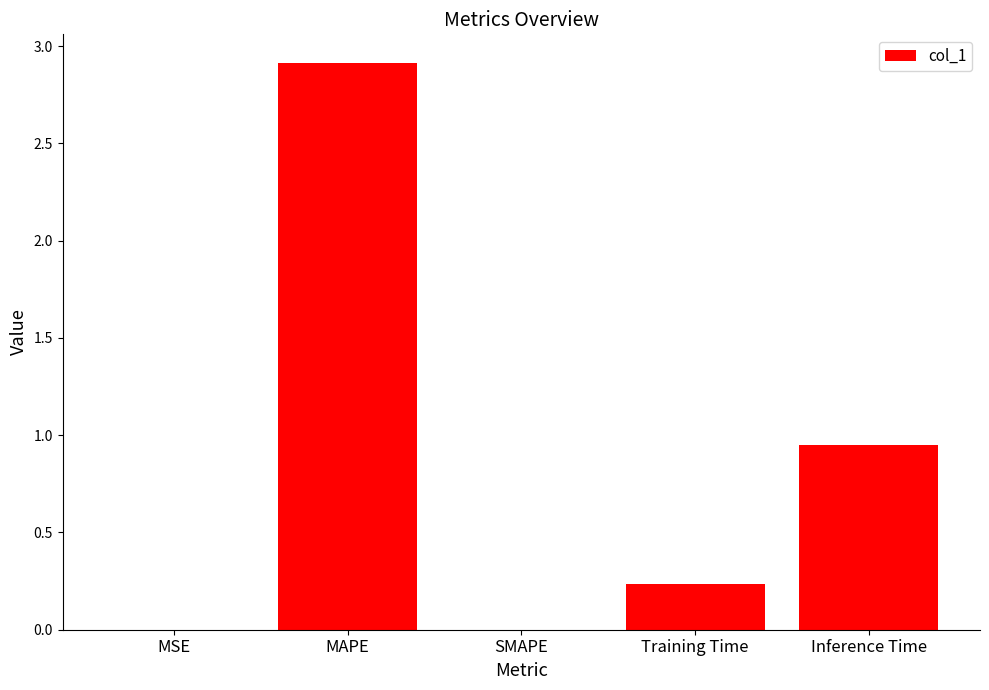

True or false: the data shows 2.0 at SMAPE.

False